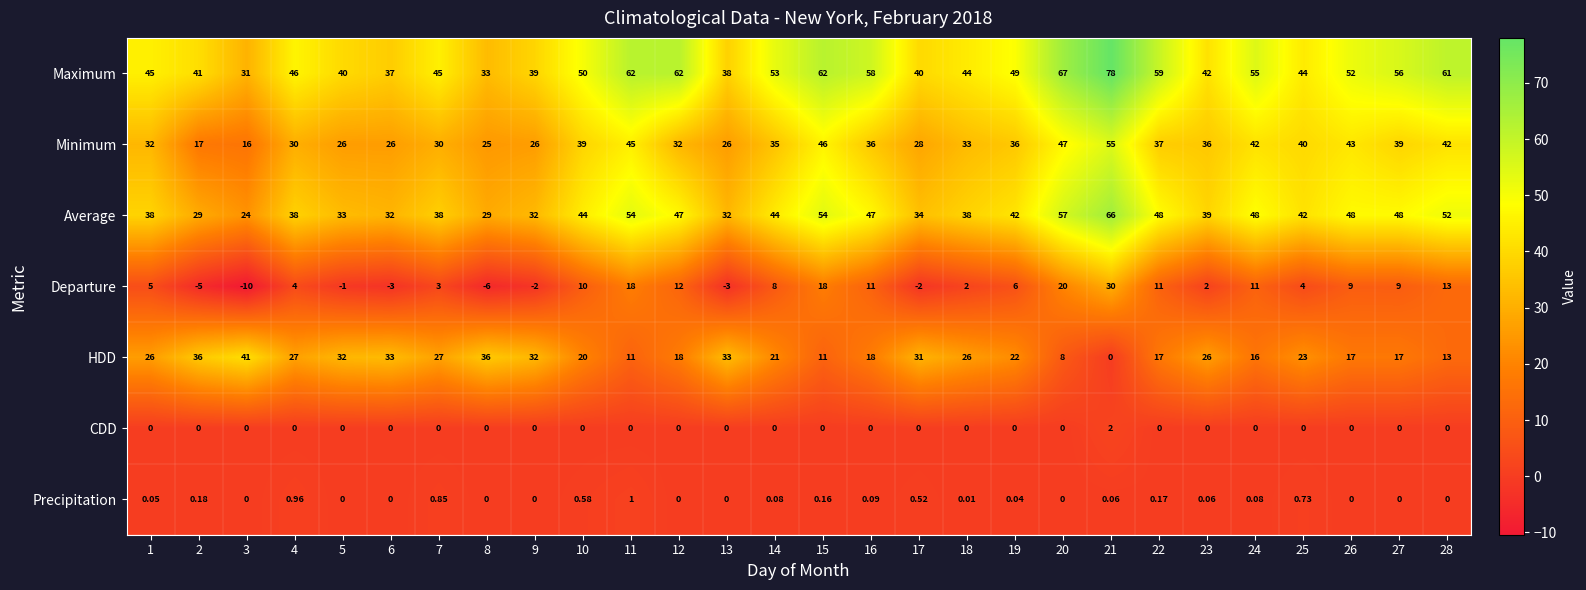

Between 17 and 22, which series saw the biggest shift?

Maximum